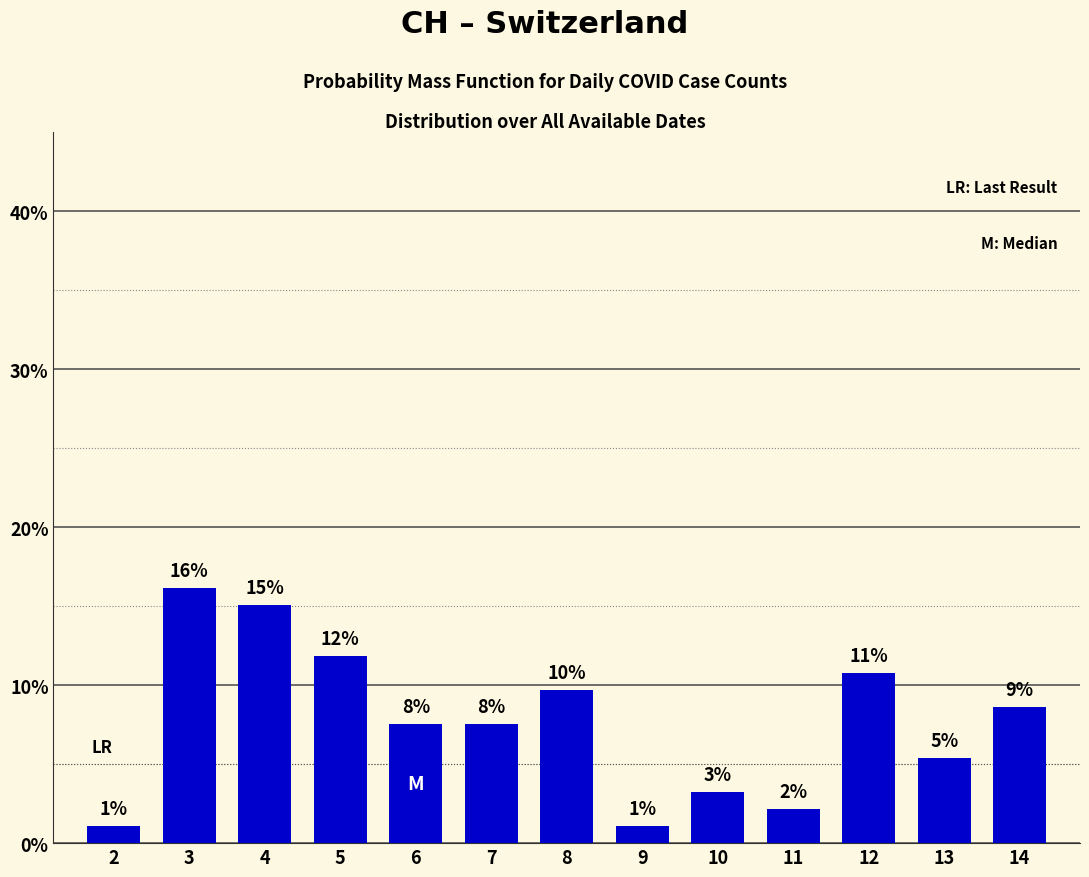

How many bars are there in total?

13